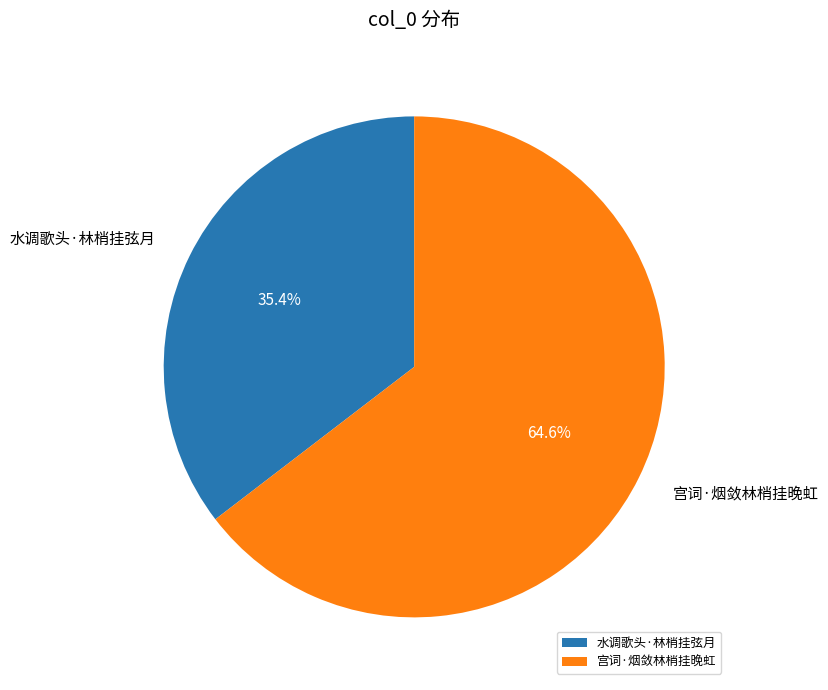

What is the majority slice?

宫词·烟敛林梢挂晚虹